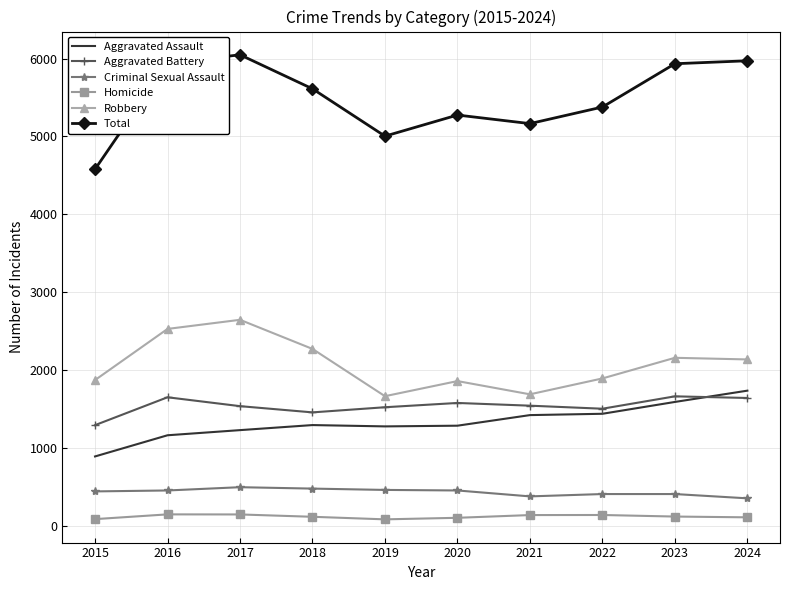

The Aggravated Assault series shows 1590 at 2023. True or false?

True